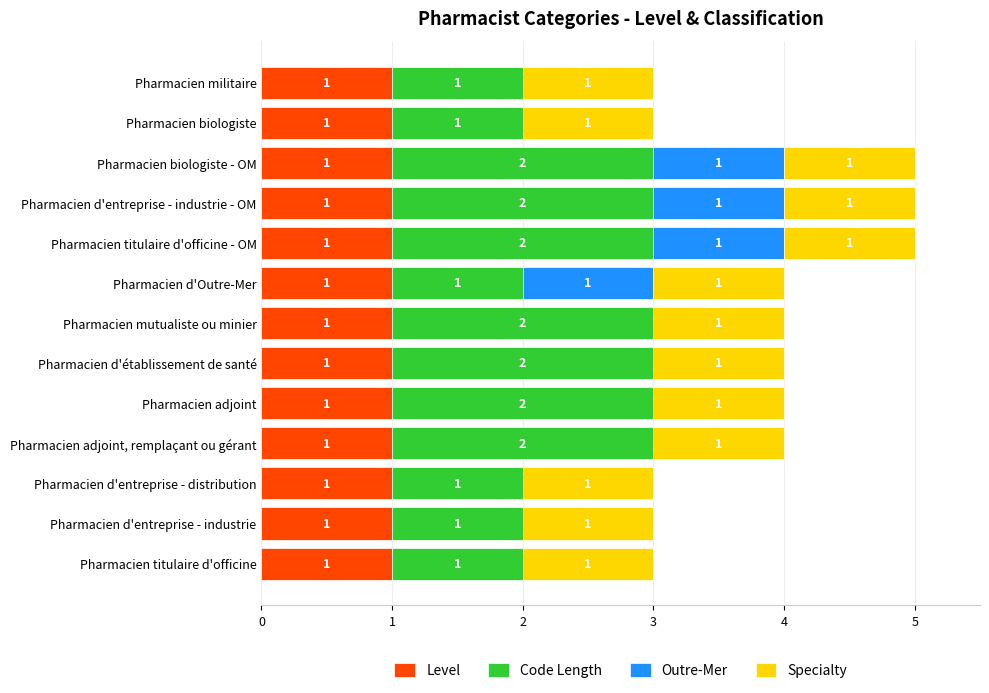

What is the total value across all series at Pharmacien d'entreprise - industrie - OM?

5